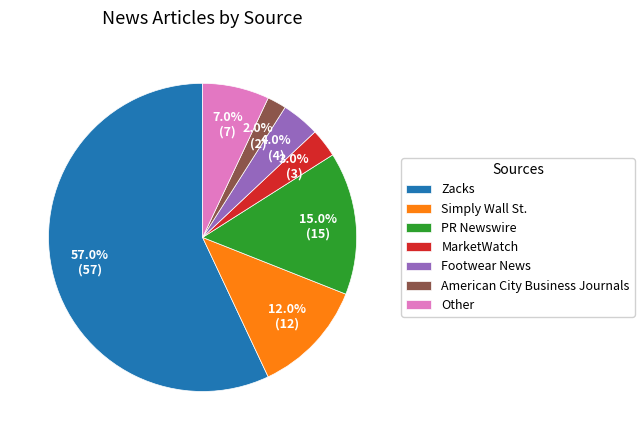

Is Footwear News the majority of the pie?

No